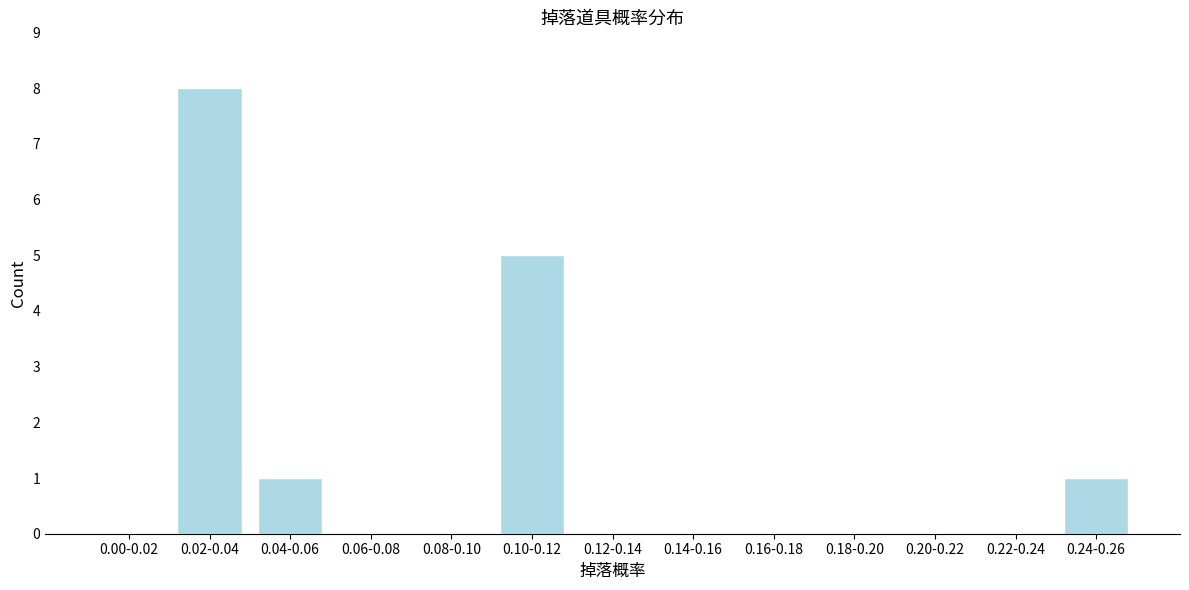

Reading left to right, transcribe all the data shown in this chart.

0.00-0.02=0	0.02-0.04=8	0.04-0.06=1	0.06-0.08=0	0.08-0.10=0	0.10-0.12=5	0.12-0.14=0	0.14-0.16=0	0.16-0.18=0	0.18-0.20=0	0.20-0.22=0	0.22-0.24=0	0.24-0.26=1